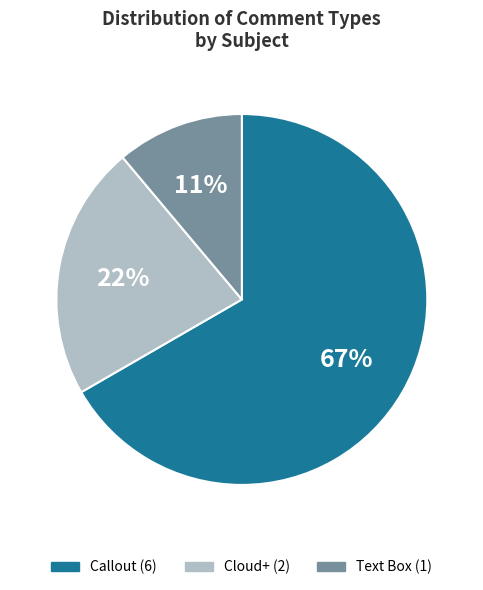

Is it true that Callout is 67% of the pie?

True